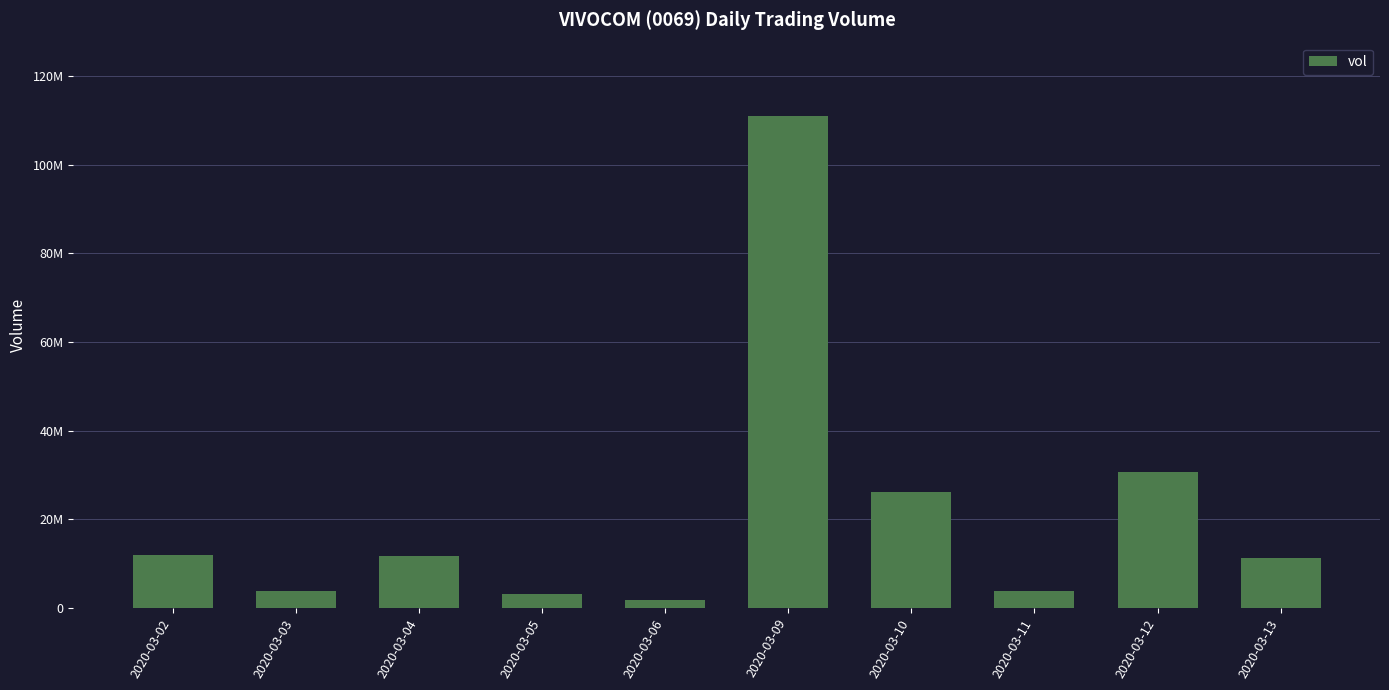

Are the bars horizontal?

No